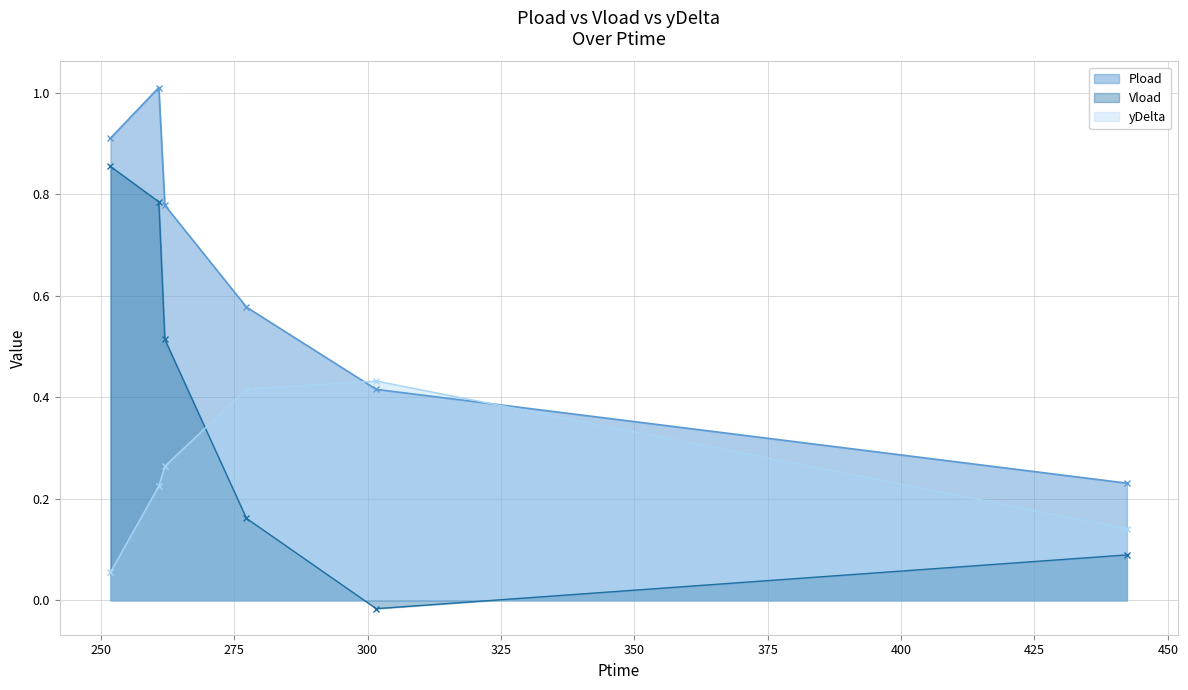

Which series has the widest spread of values?

Vload